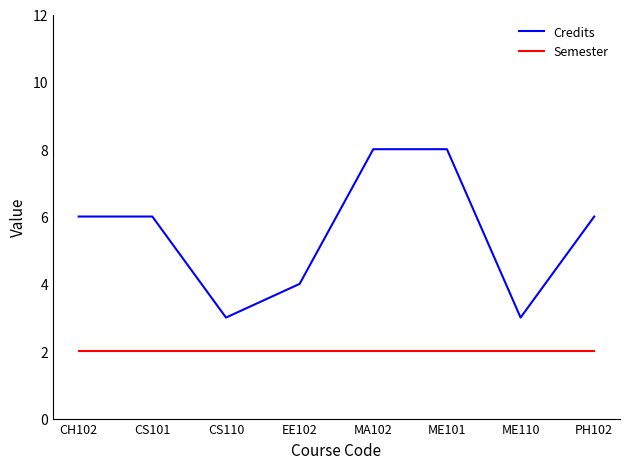

True or false: Semester has a value of 3 at MA102.

False